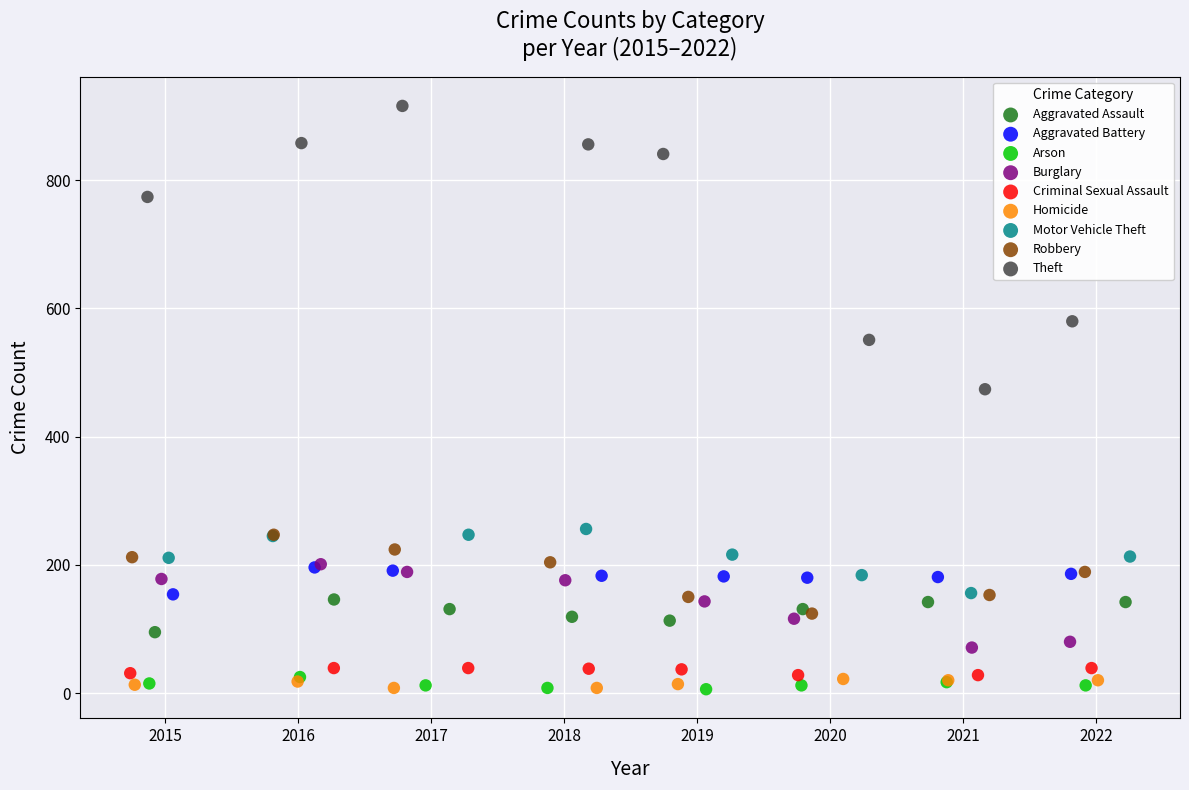

Which series reaches the maximum Y coordinate?

Theft